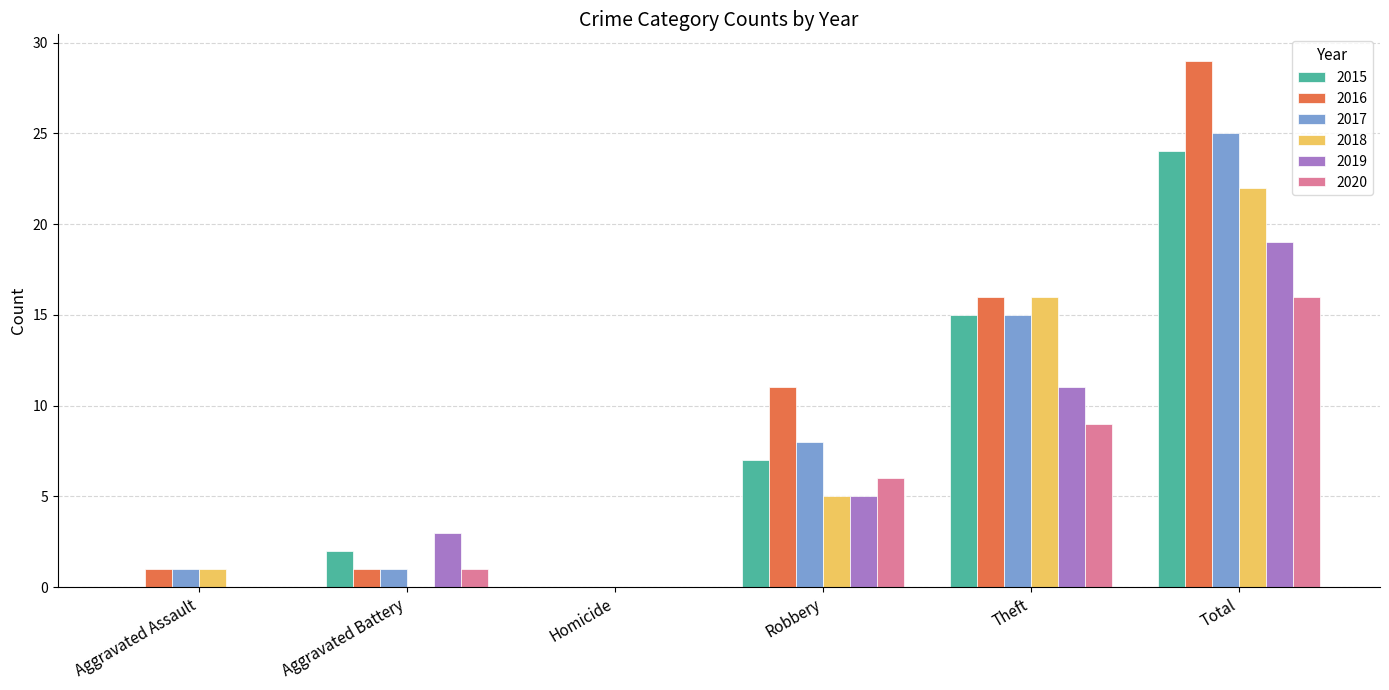

What are all the series names shown in the legend?

2015, 2016, 2017, 2018, 2019, 2020